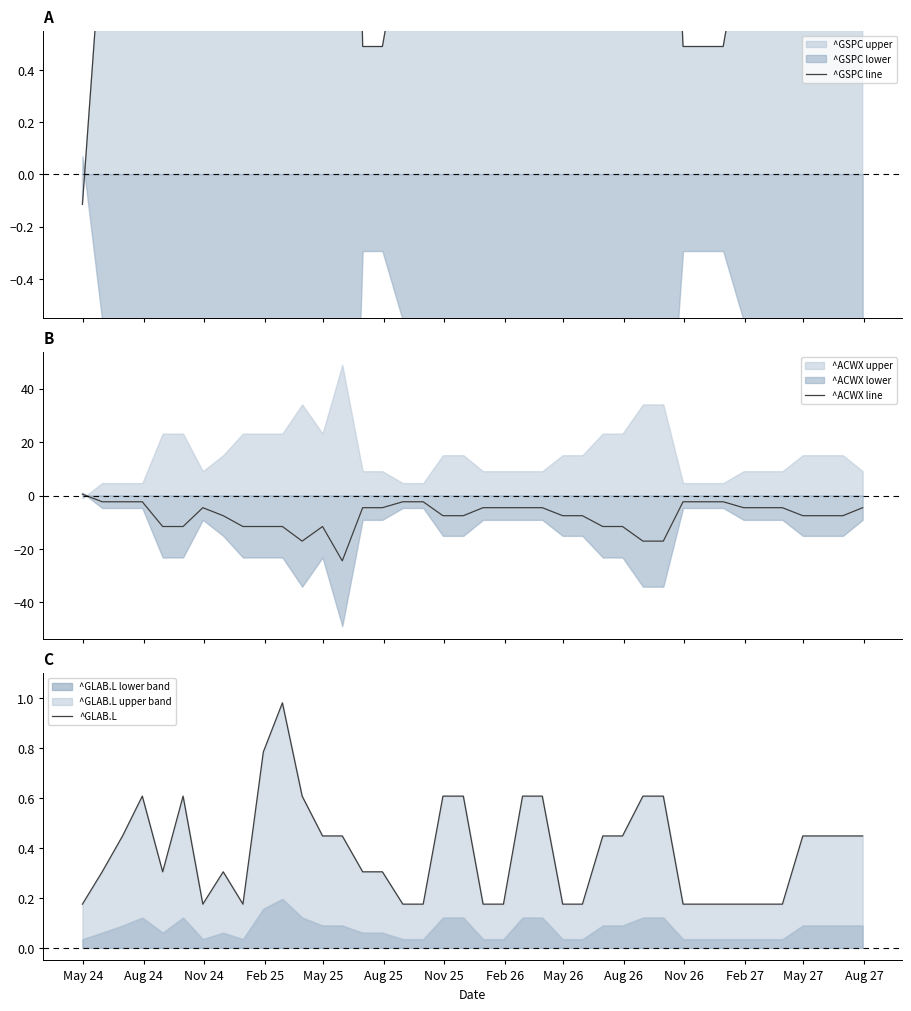

How many data points in ^GSPC line are less than 1?

19